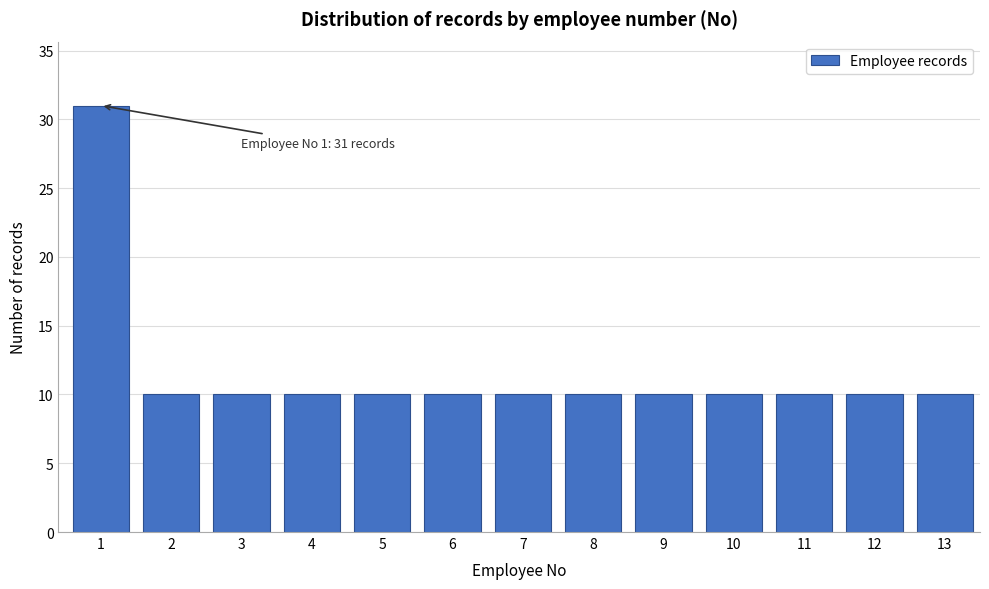

Reading left to right, list all the values displayed in this chart.

31	10	10	10	10	10	10	10	10	10	10	10	10